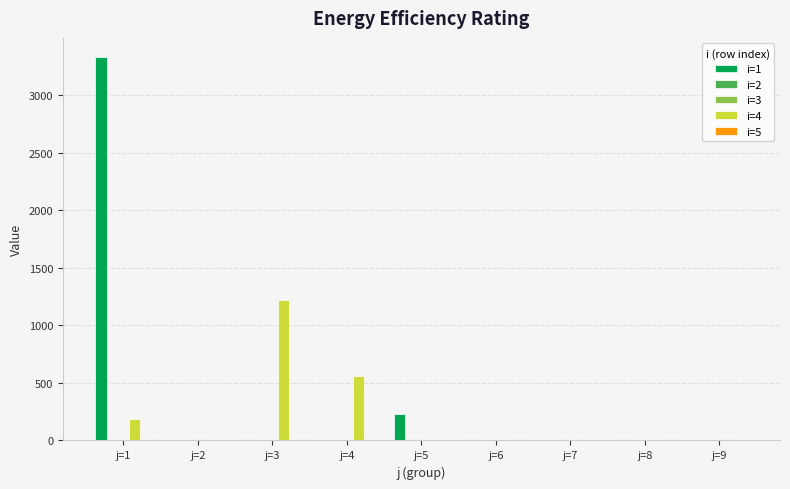

Reading left to right, extract all data points from this chart.

i=1: 3330.7	0.0	0.0	0.0	230.1	0.0	0.0	0.0	0.0
i=2: 0.0	0.0	0.0	0.0	0.0	0.0	0.0	0.0	0.0
i=3: 0.0	0.0	0.0	0.0	0.0	0.0	0.0	0.0	0.0
i=4: 183.2	0.0	1216.0	560.4	0.0	0.0	0.0	0.0	0.0
i=5: 0.0	0.0	0.0	0.0	0.0	0.0	0.0	0.0	0.0